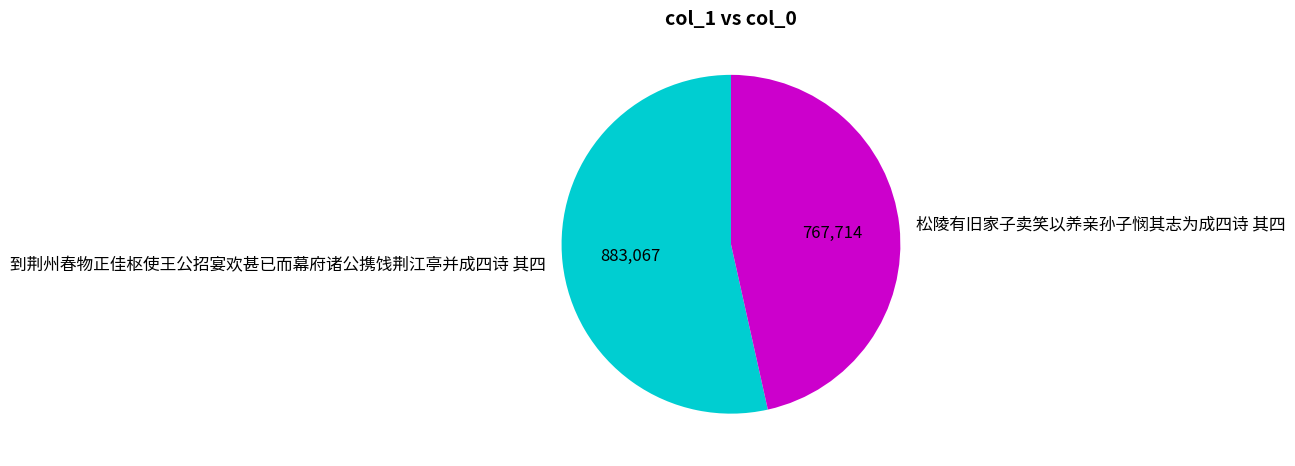

Which category accounts for the majority?

到荆州春物正佳枢使王公招宴欢甚已而幕府诸公携饯荆江亭并成四诗 其四